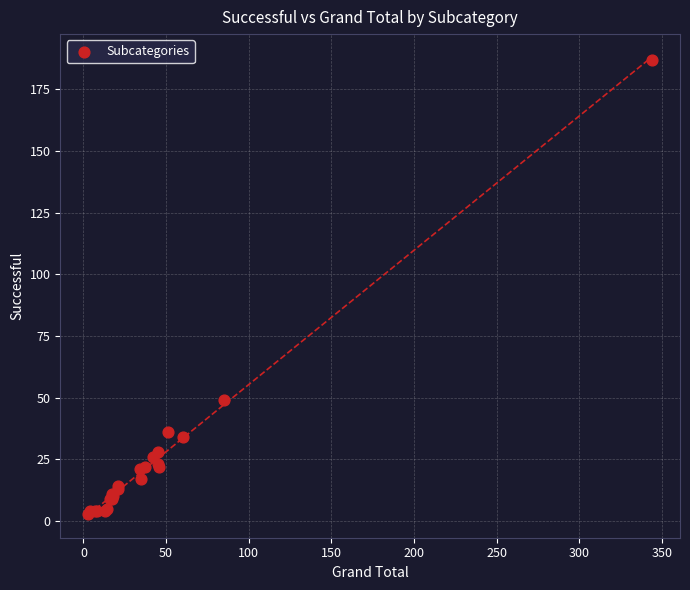

What Y value in the scatter plot is closest to 95?

49